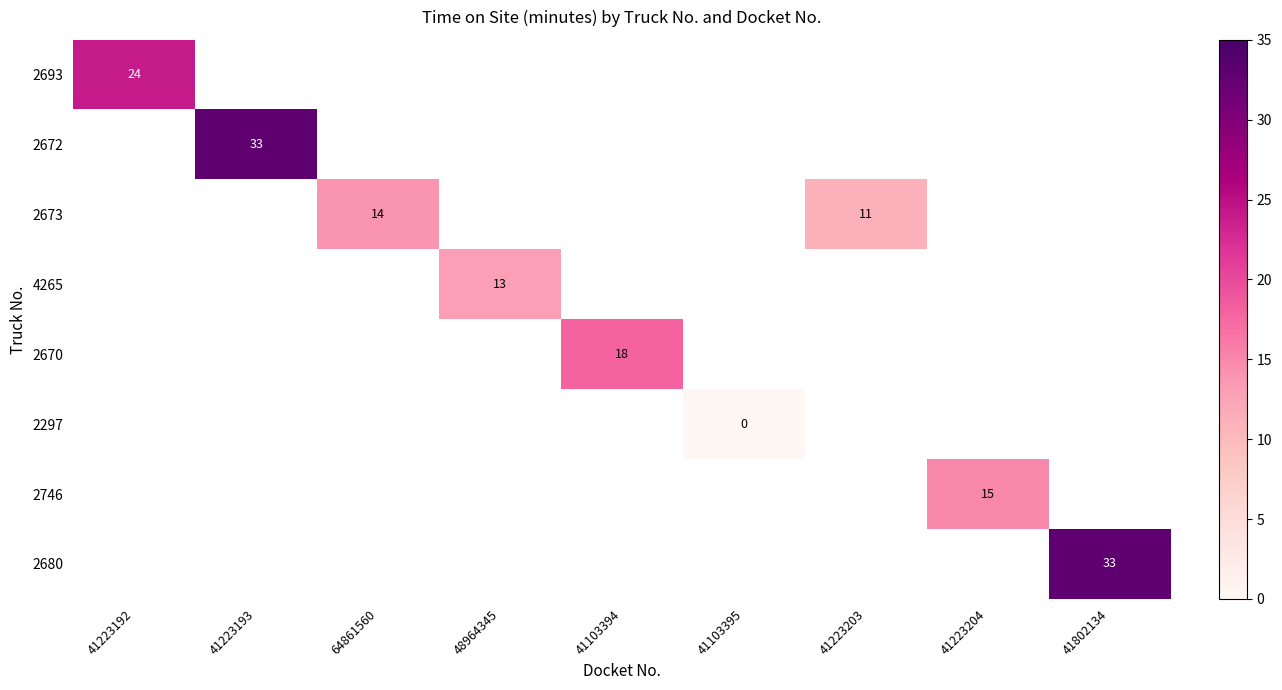

The value of 2673 at 64861560 is 23. True or false?

False